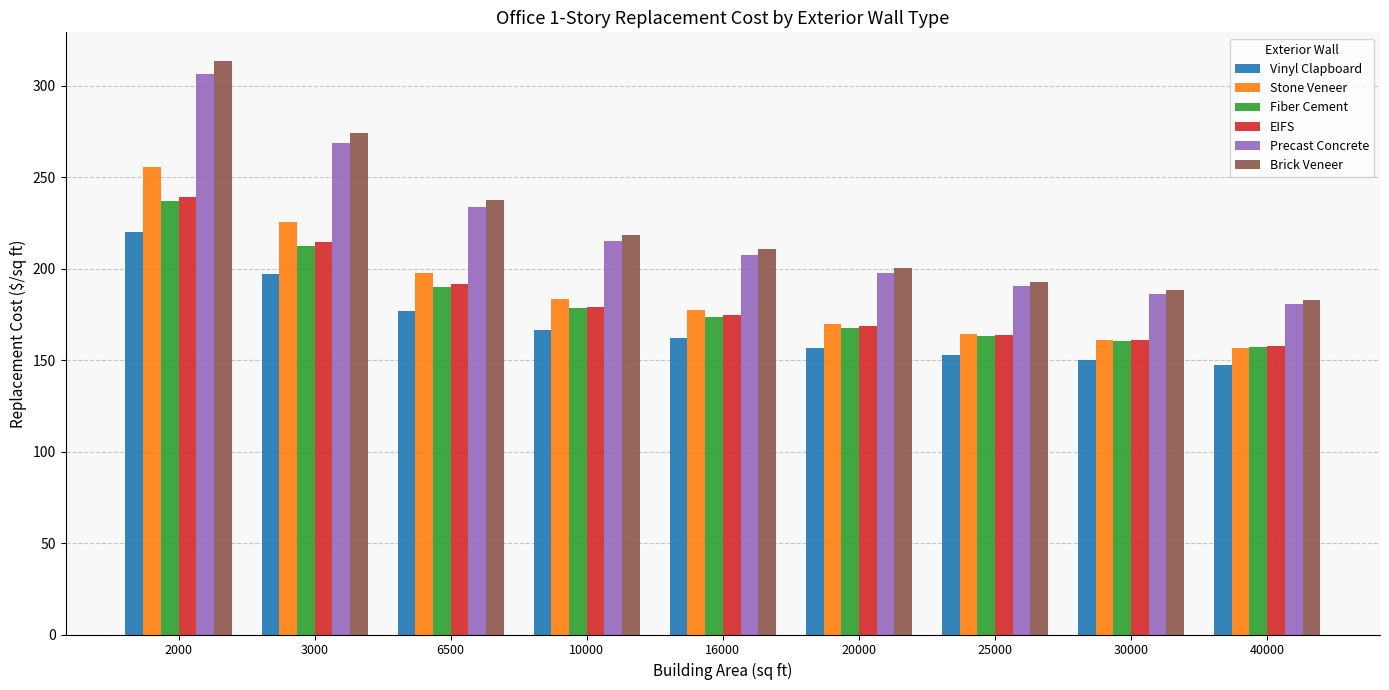

Which label corresponds to the largest value in the chart?

2000